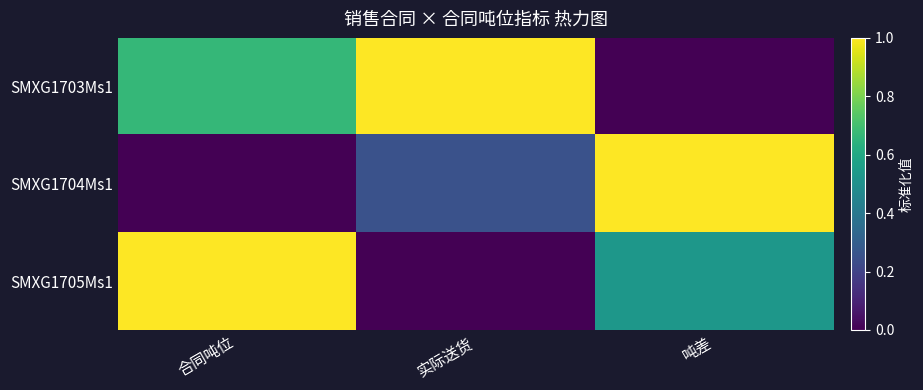

Between 合同吨位 and 吨差, which is larger?

合同吨位